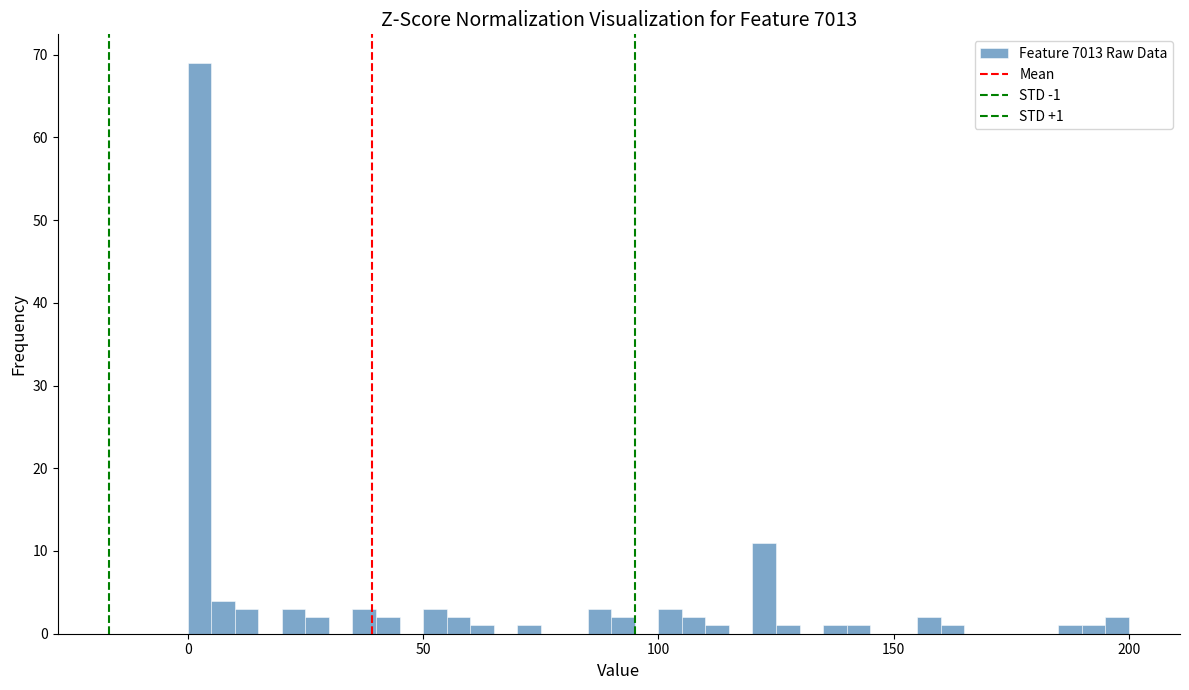

Read against the x-axis, roughly where is the centre of the tallest bar?

5